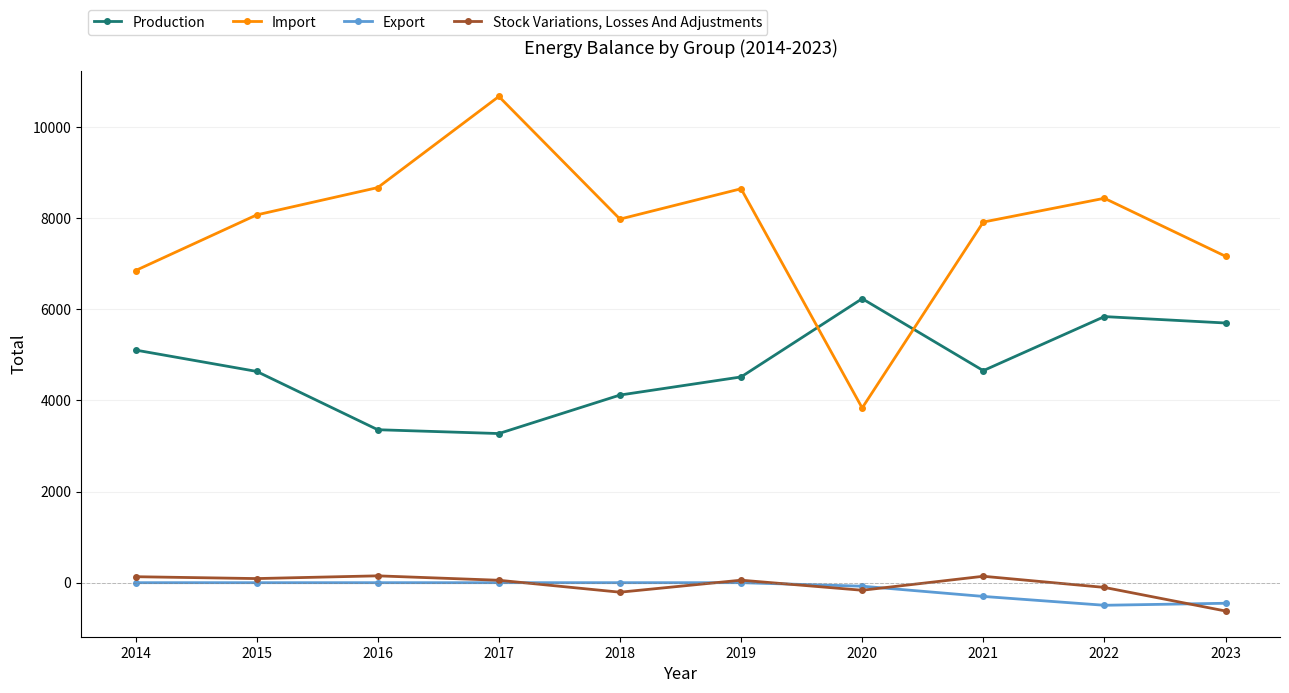

True or false: Import has more than 1 interior local peaks.

True